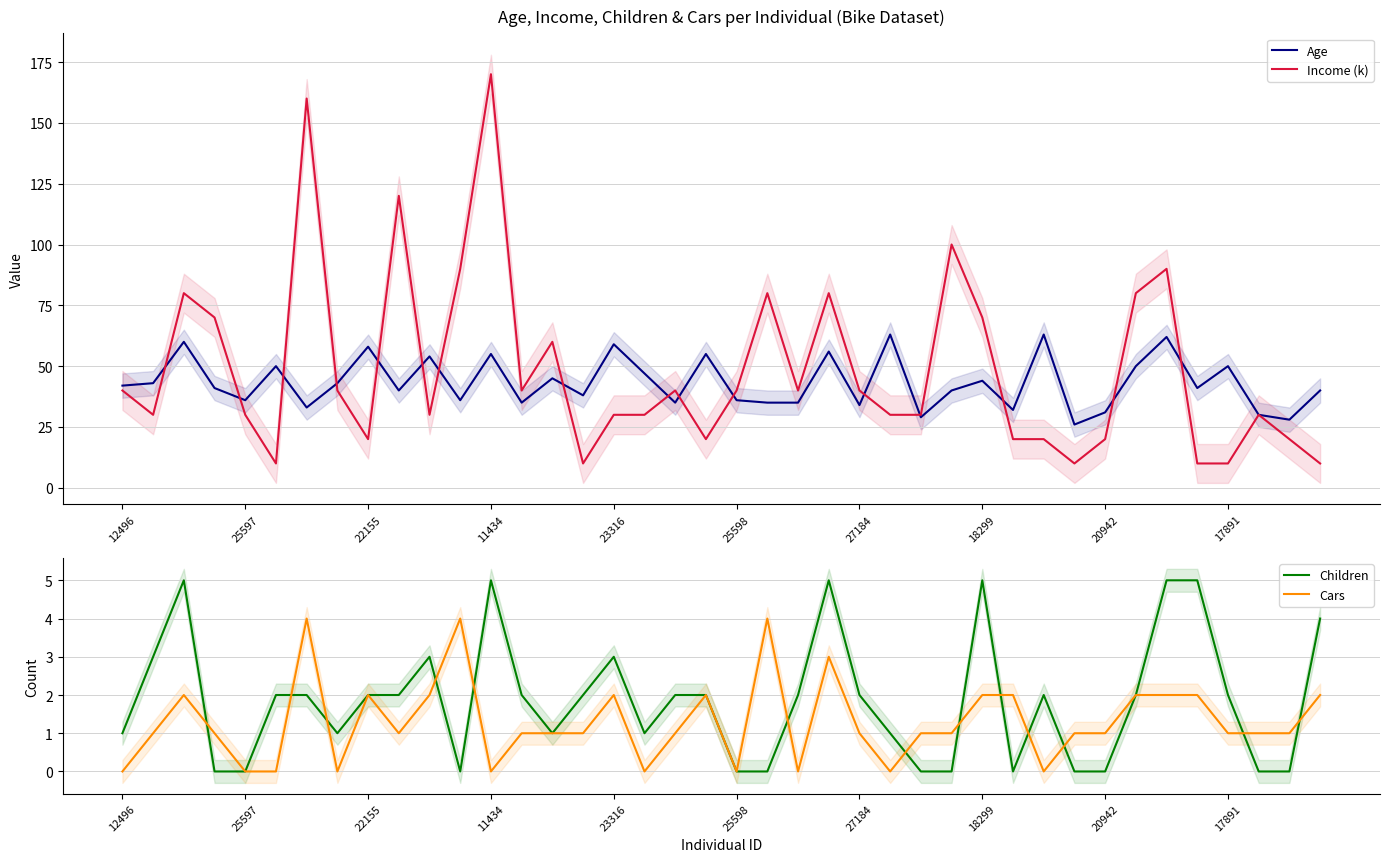

True or false: Cars and Income (k) intersect in this chart.

False